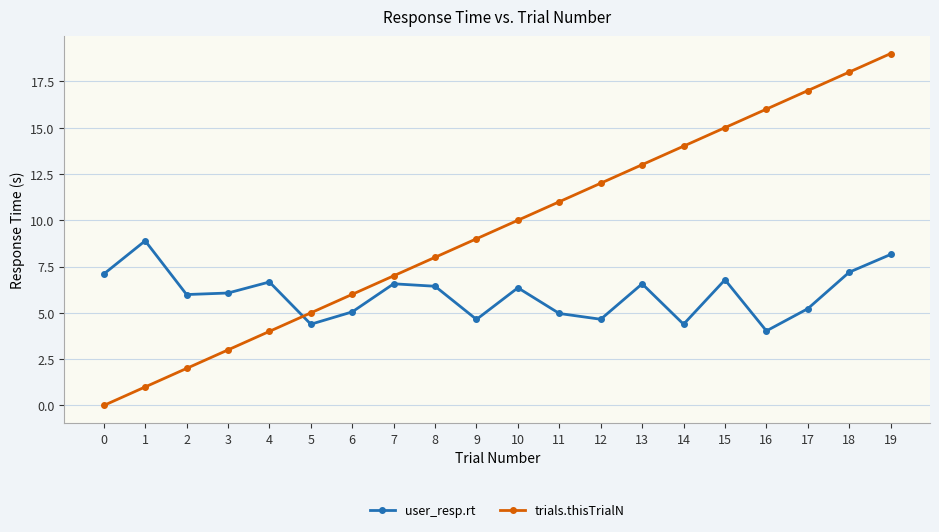

True or false: trials.thisTrialN and user_resp.rt intersect in this chart.

True